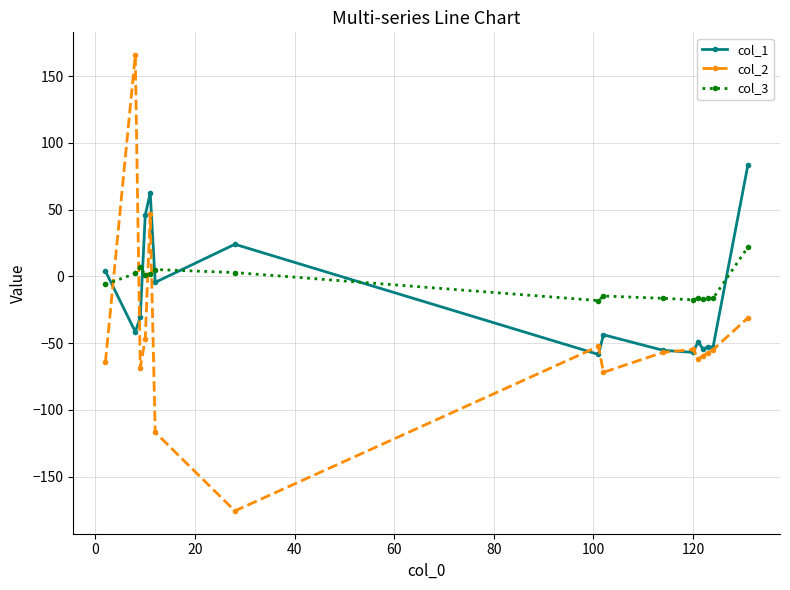

What is the maximum value shown in the chart?

165.7